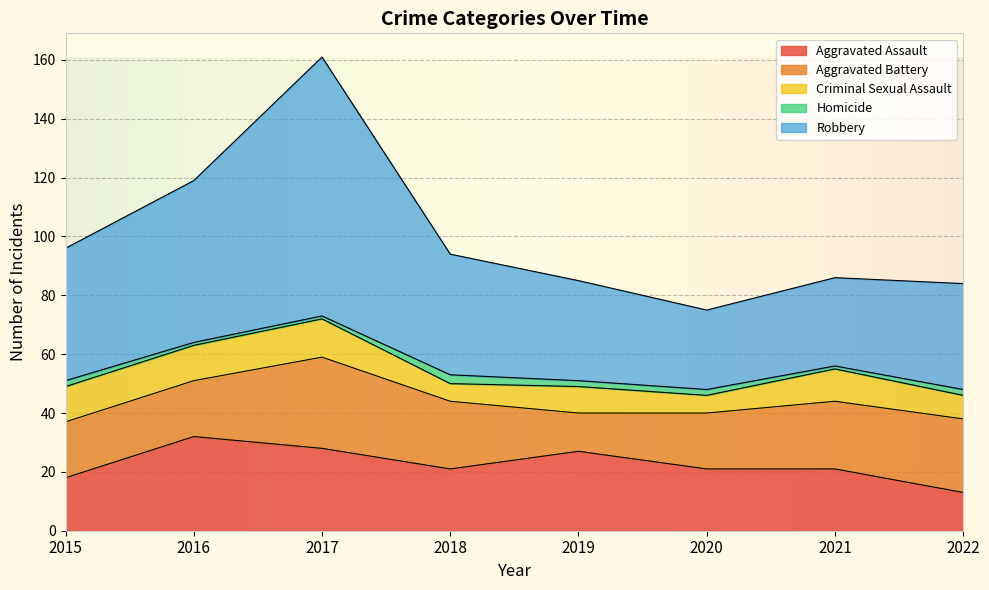

Which series has the largest range (max minus min)?

Robbery